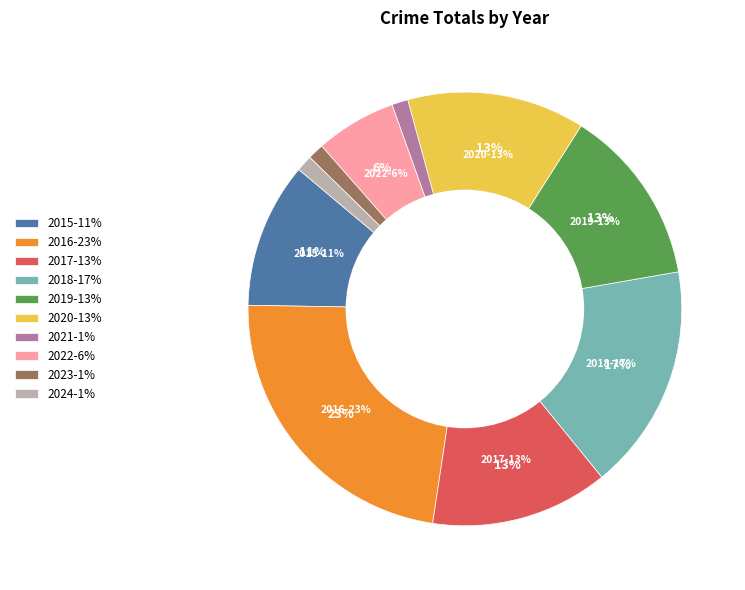

How many segments does this pie chart have?

10